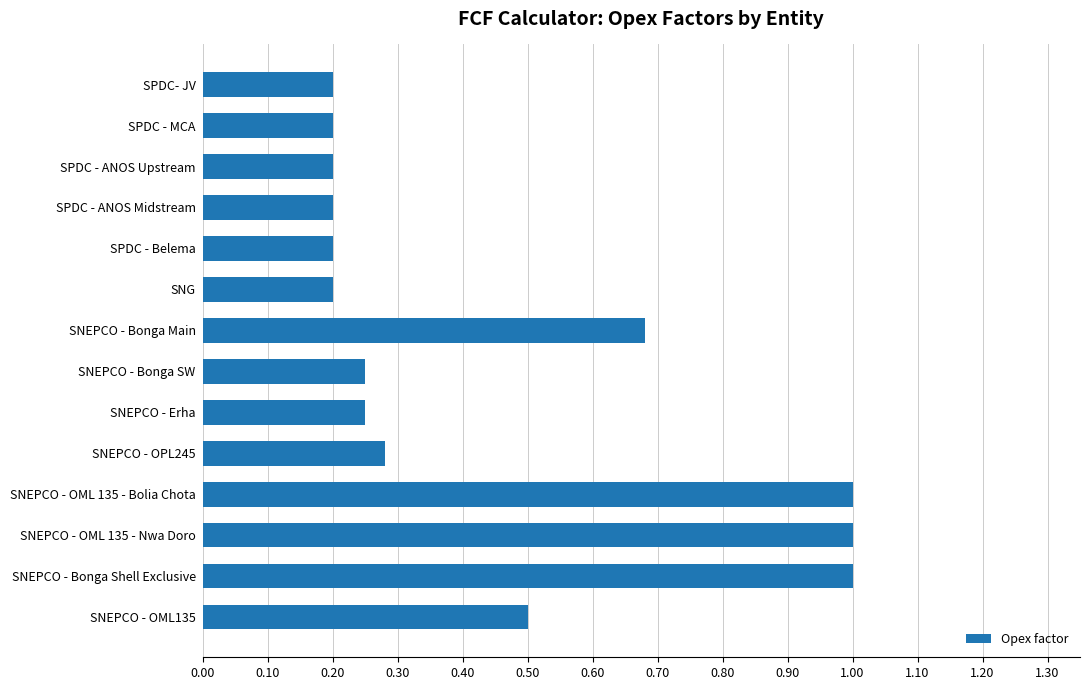

What is the greatest value displayed?

1.0